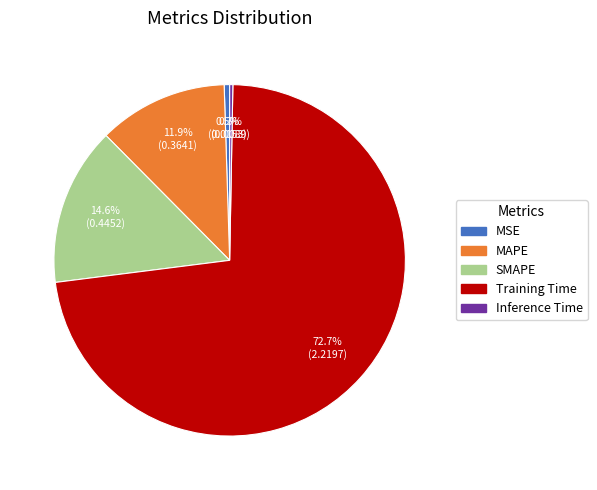

How many segments does this pie chart have?

5